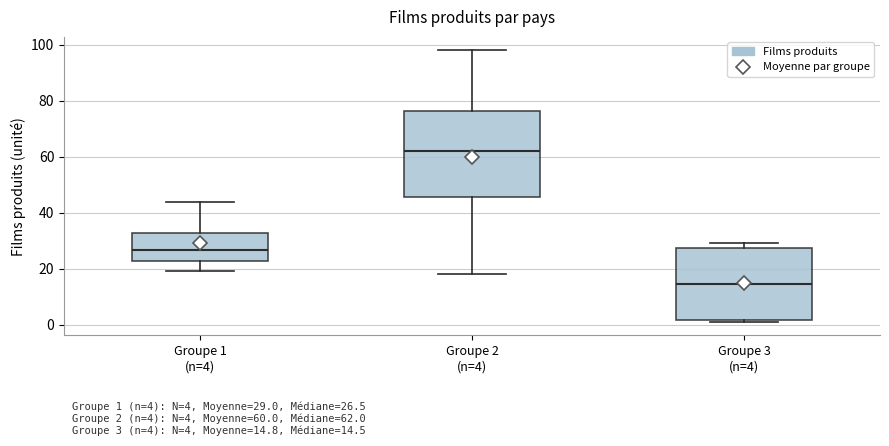

Which box has the highest median line?

Groupe 2 (n=4)